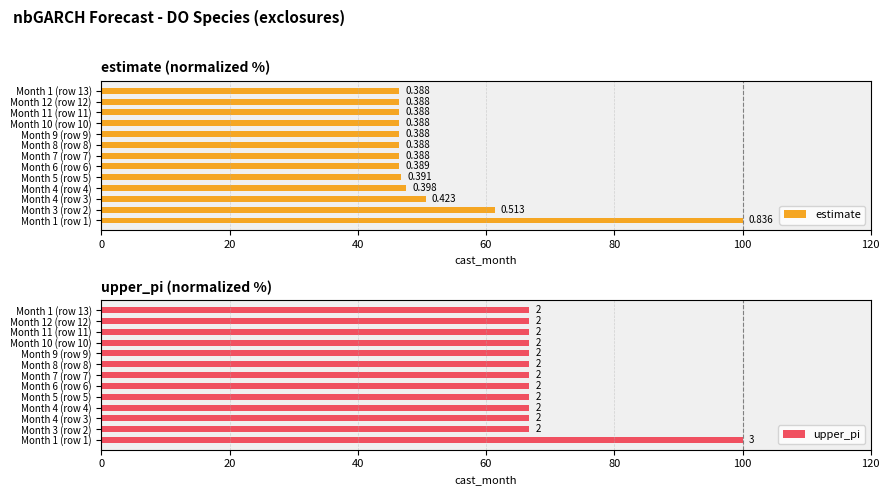

What is the total value across all series at Month 3 (row 2)?

128.0